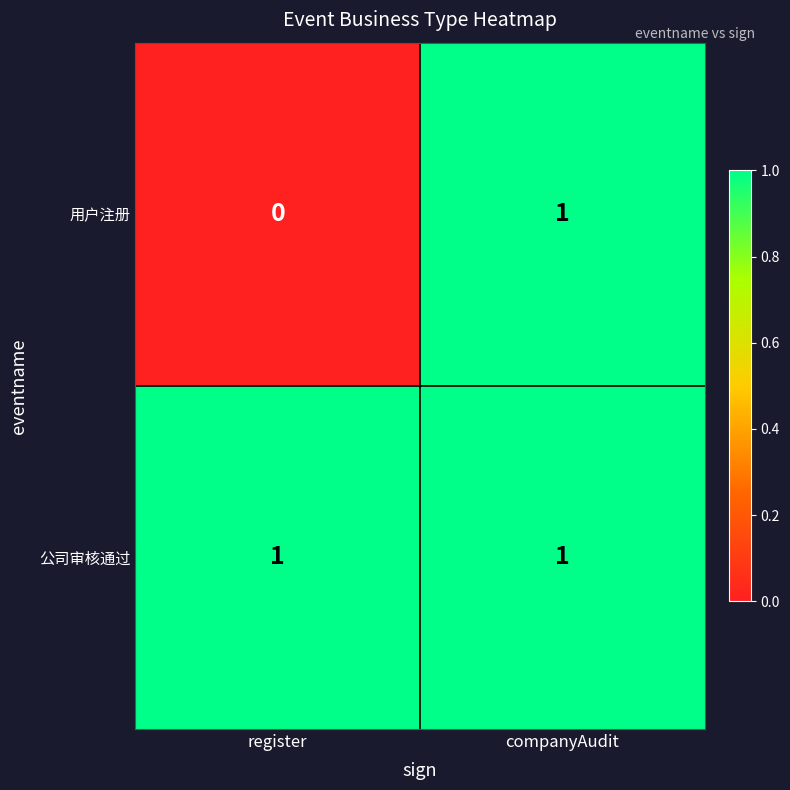

Which category has the highest value in the 用户注册 series?

companyAudit